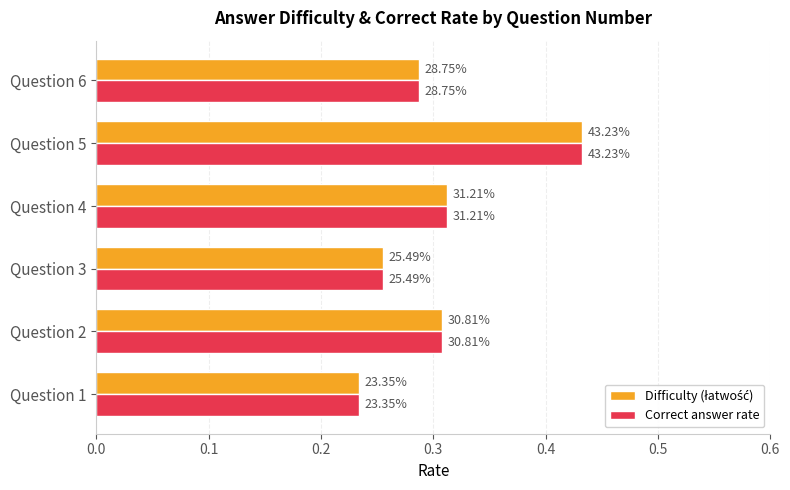

What is the greatest value displayed?

0.4